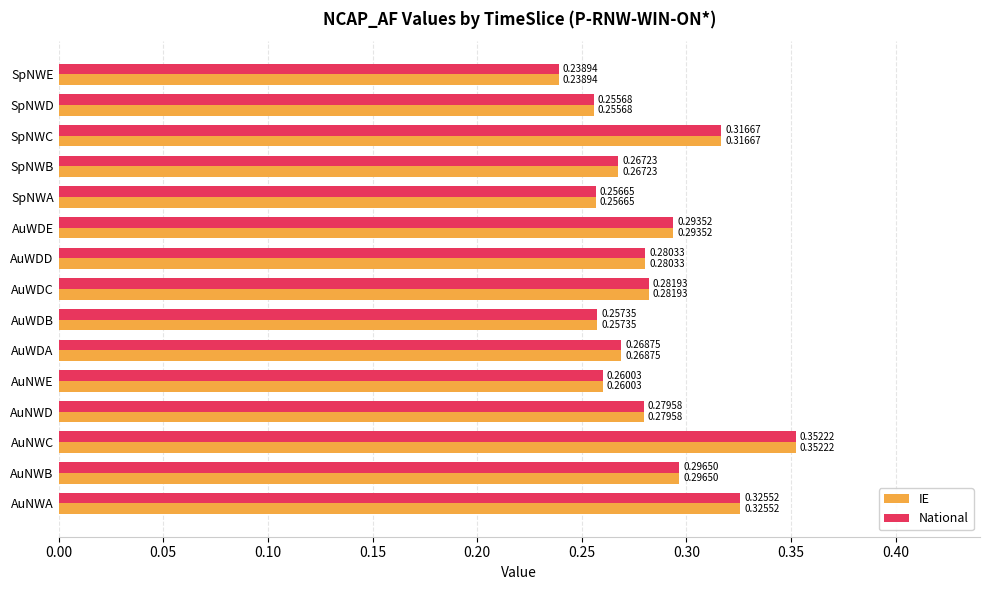

What is the difference between the second highest and second lowest values in the National series?

0.1